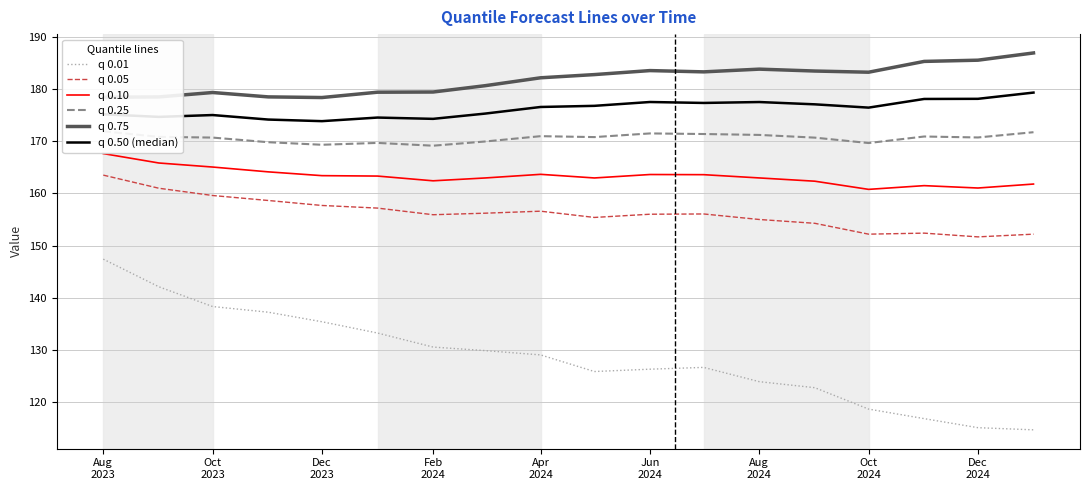

How many series are shown in this chart?

6